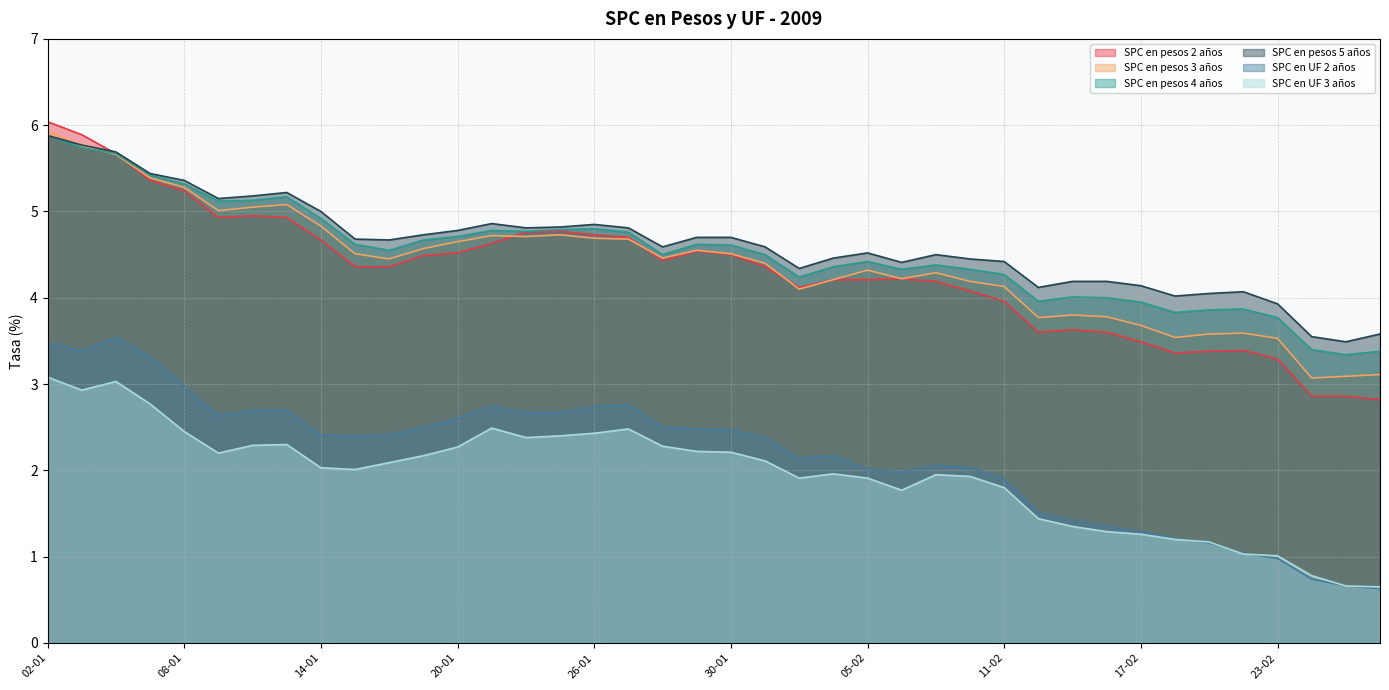

At which category is the sum across all series the highest?

02-01